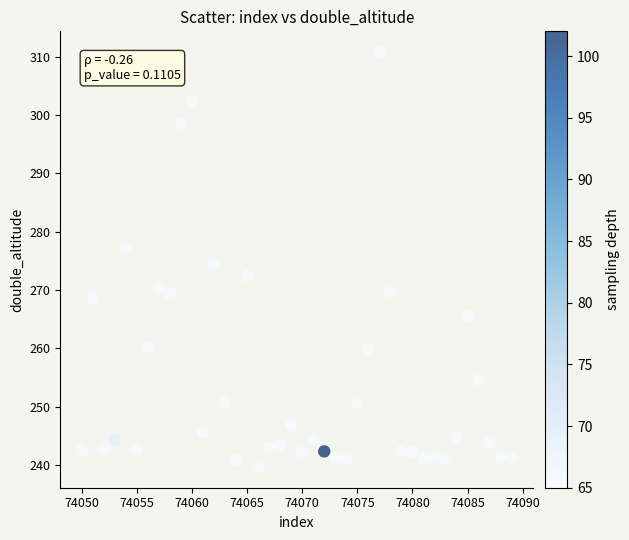

What is the range of X values (max minus min)?

39.0